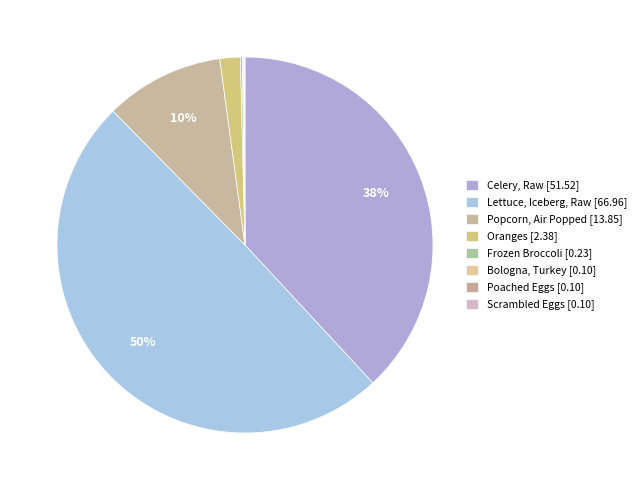

Rank the categories by value from highest to lowest.

Lettuce, Iceberg, Raw, Celery, Raw, Popcorn, Air Popped, Oranges, Frozen Broccoli, Bologna, Turkey, Poached Eggs, Scrambled Eggs